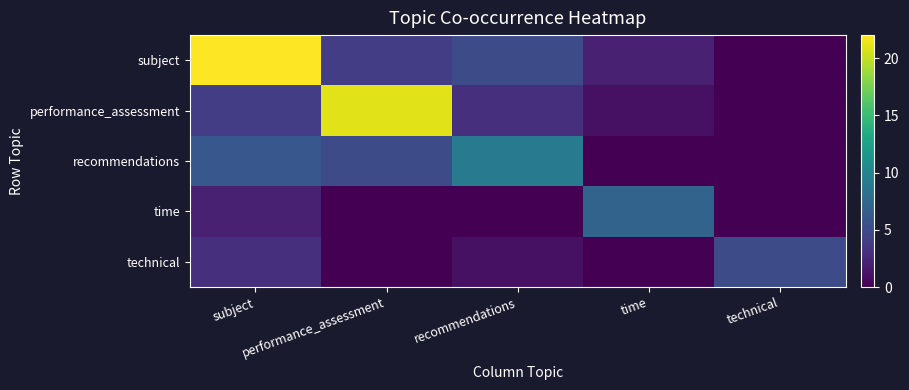

Which series has the largest range (max minus min)?

subject